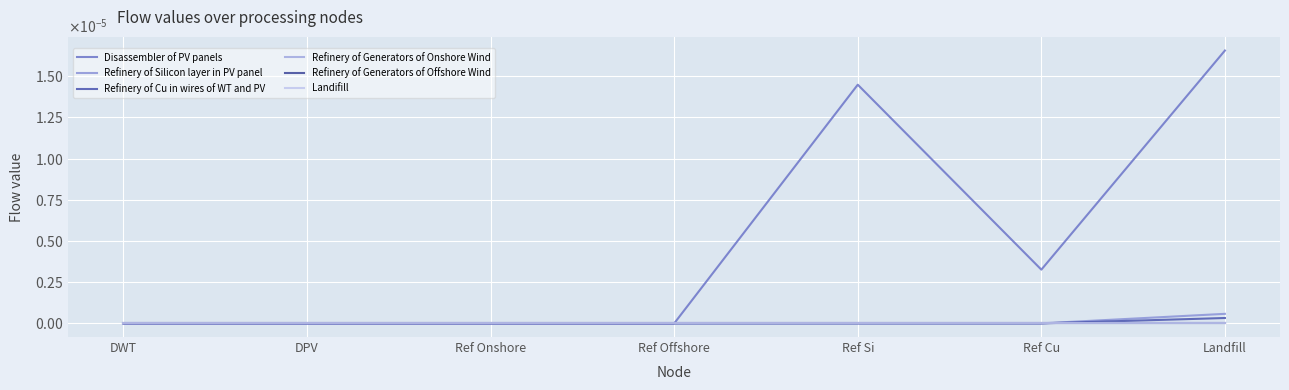

Is this an area chart (filled region under the line)?

No